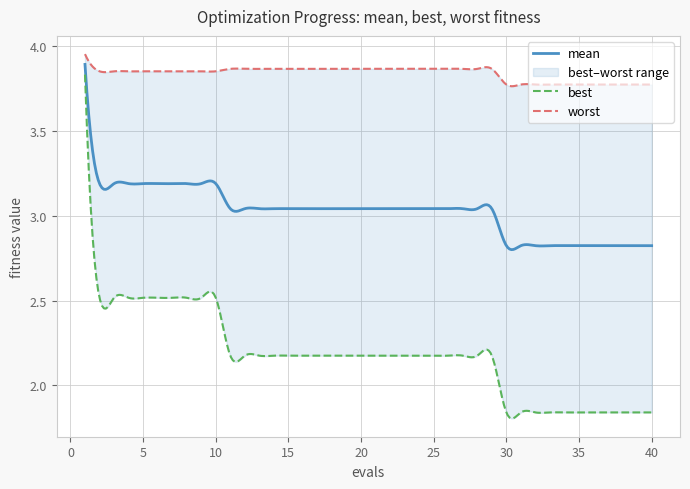

Which label corresponds to the smallest value in the chart?

30